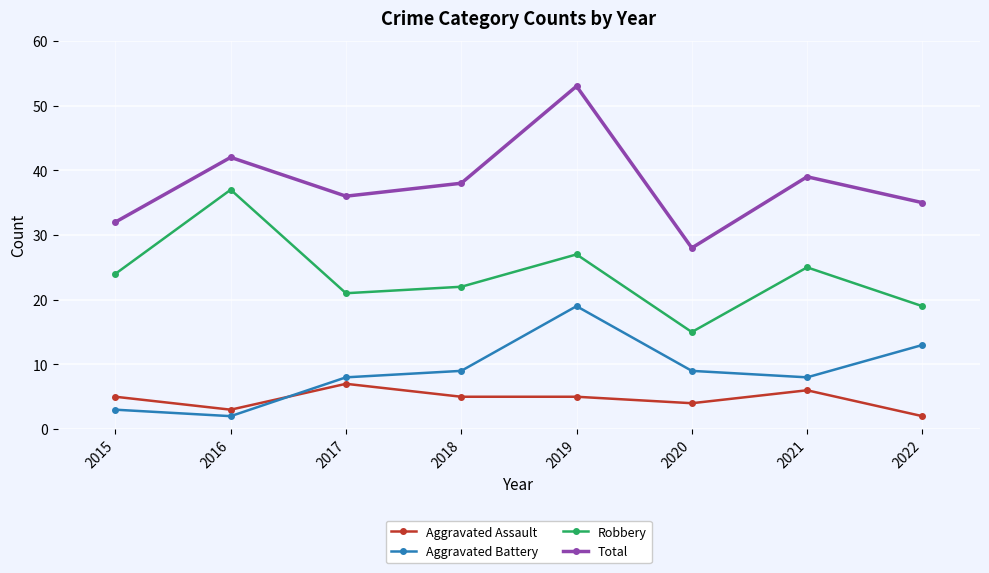

How many interior local valleys does the Total series have?

2